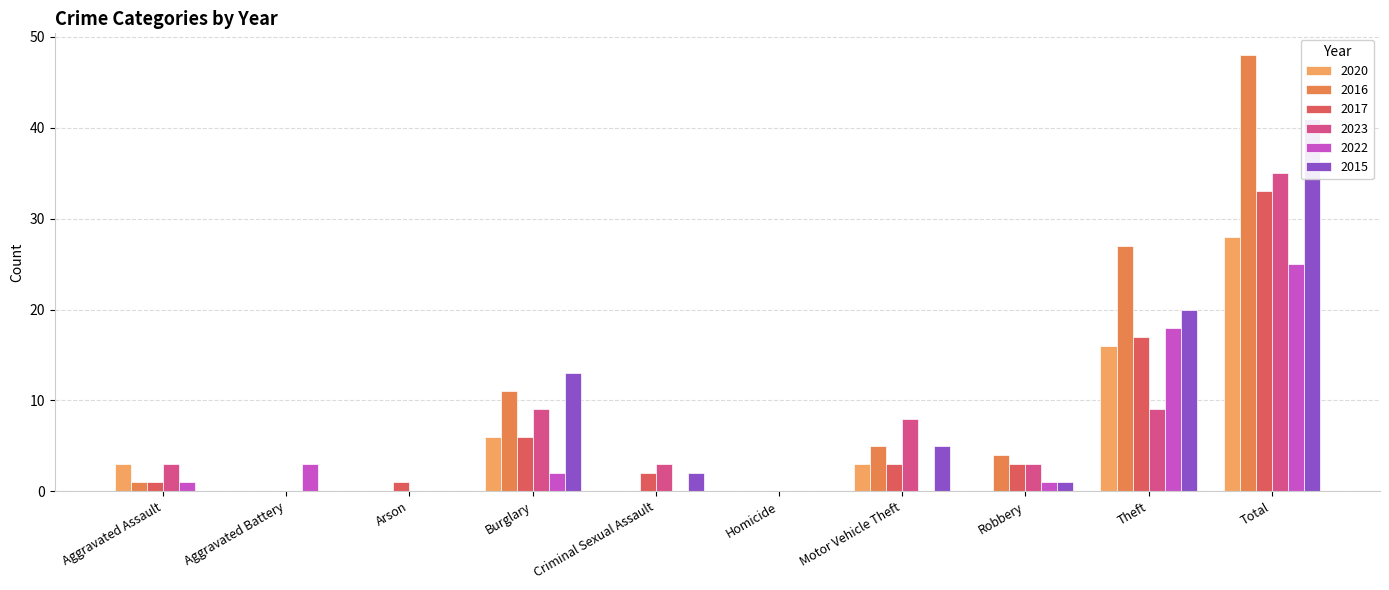

What are all the series names shown in the legend?

2020, 2016, 2017, 2023, 2022, 2015